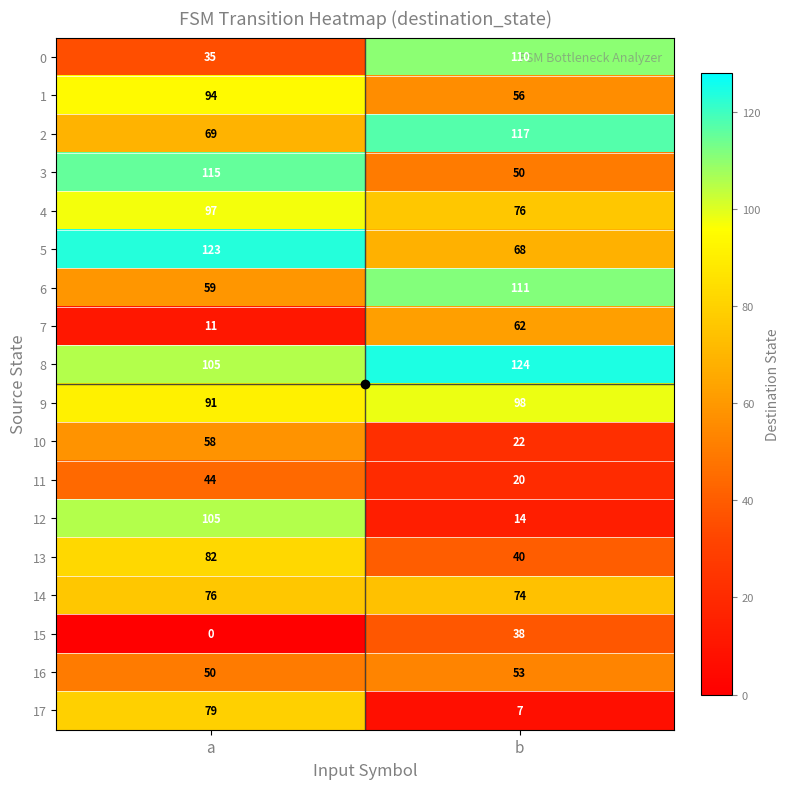

What is the minimum value for 16?

50